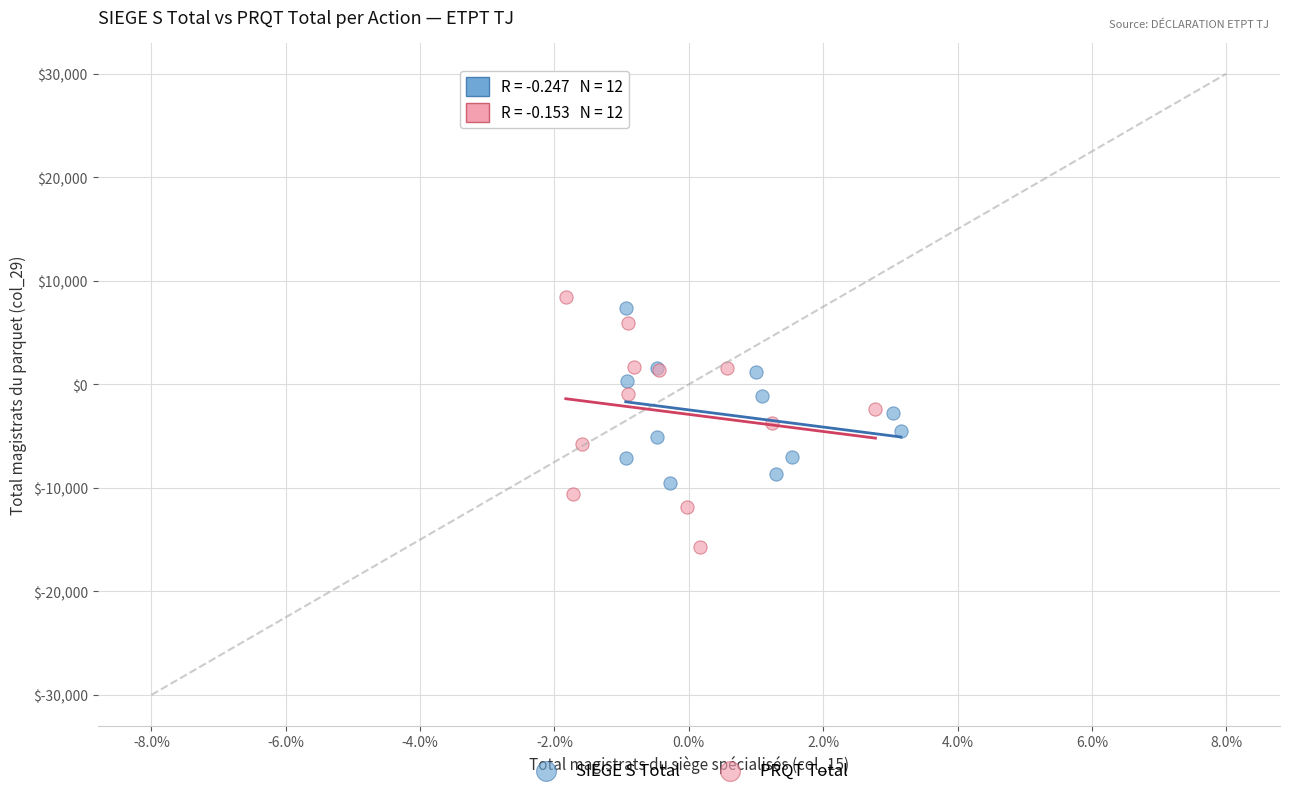

What are all the series names shown in the legend?

SIEGE S Total, PRQT Total